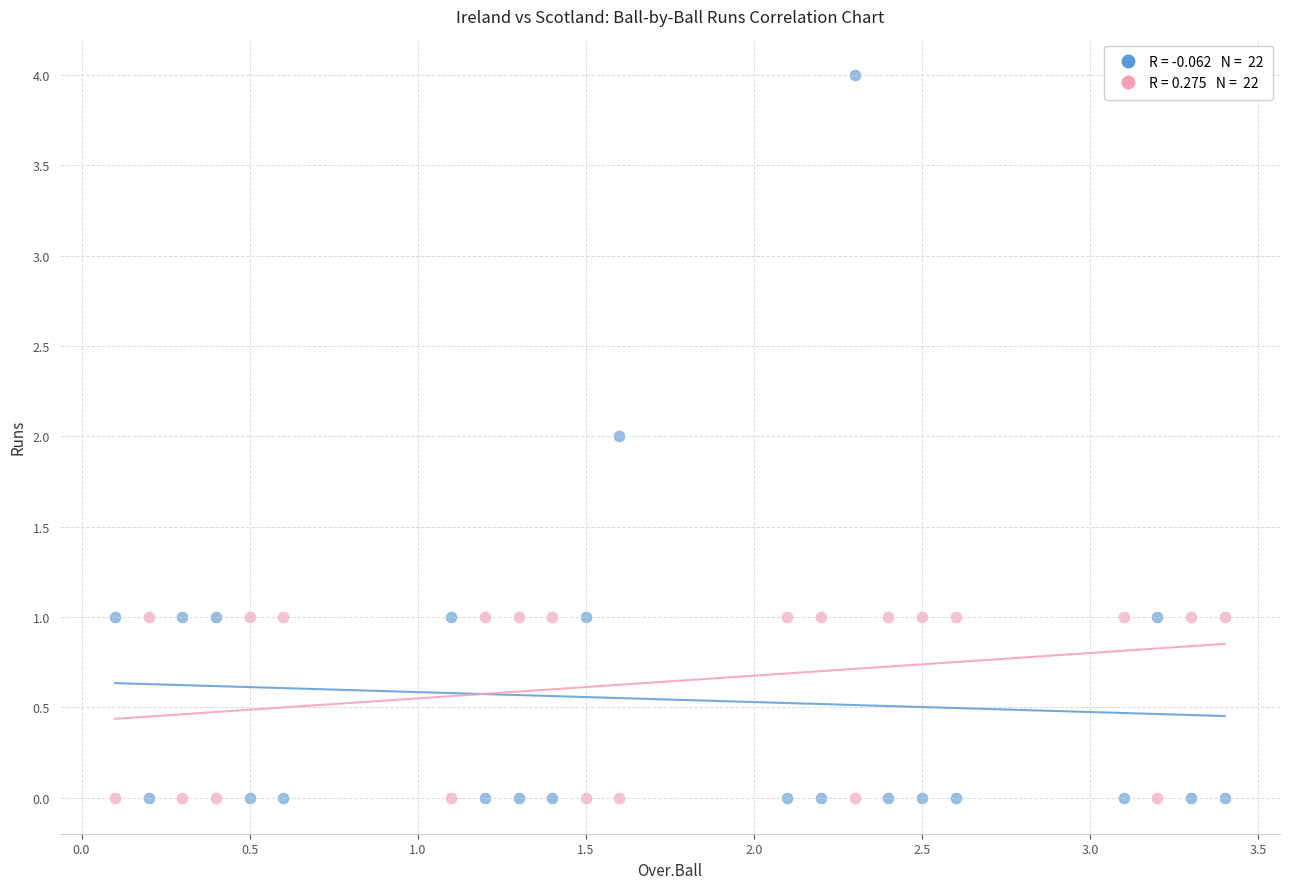

Across all data points, what is the range of Y values (max minus min)?

4